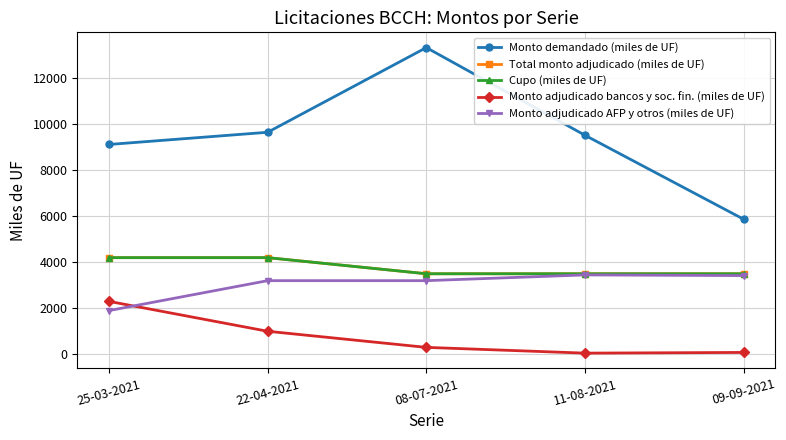

How many interior local valleys does the Monto adjudicado bancos y soc. fin. (miles de UF) series have?

1